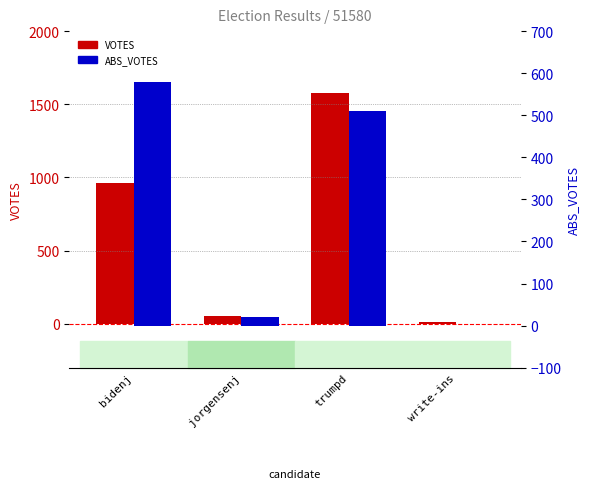

At which label does VOTES first exceed 964?

trumpd